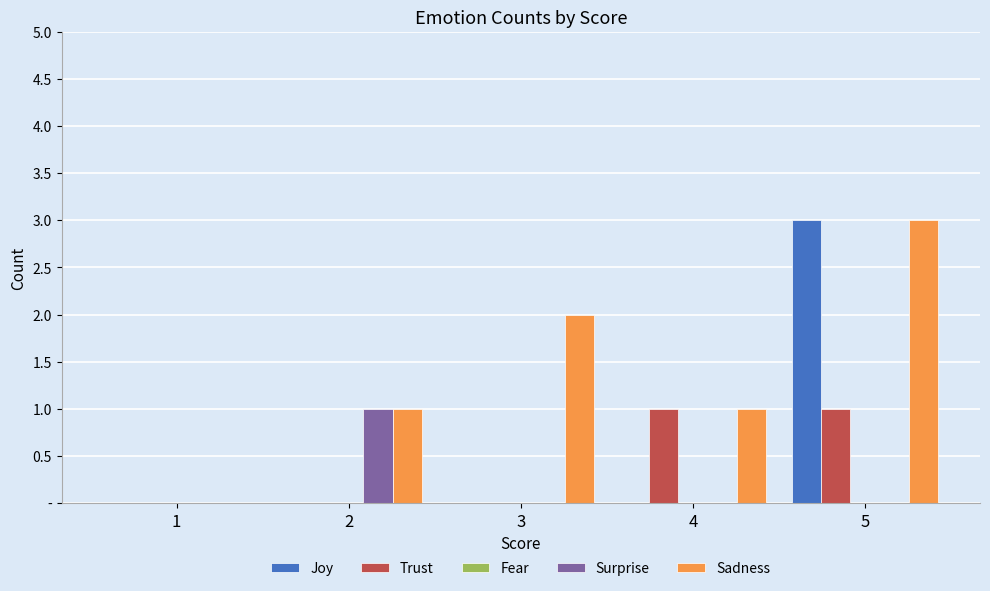

At which category is the sum across all series the highest?

5